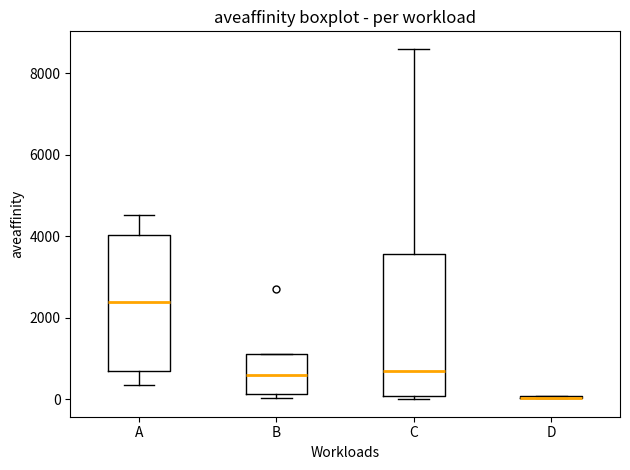

Reading left to right, transcribe this box plot: for each box, give where its median line is, the range the box spans, and where its two whiskers end, as read against the y-axis. The values are not printed on the chart, so give them approximately, as read against the axis.

A: median 2400, box 600 to 4000, whiskers 400 to 4600
B: median 600, box 200 to 1200, whiskers 0 to 1200
C: median 600, box 0 to 3600, whiskers 0 (just below the box's lower edge) to 8600
D: box collapsed to a line at 0, whiskers 0 to 0